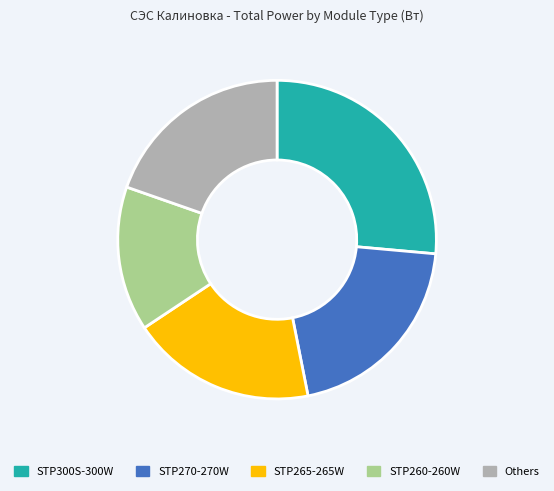

Rank the categories by value from lowest to highest.

STP260-260W, STP265-265W, Others, STP270-270W, STP300S-300W